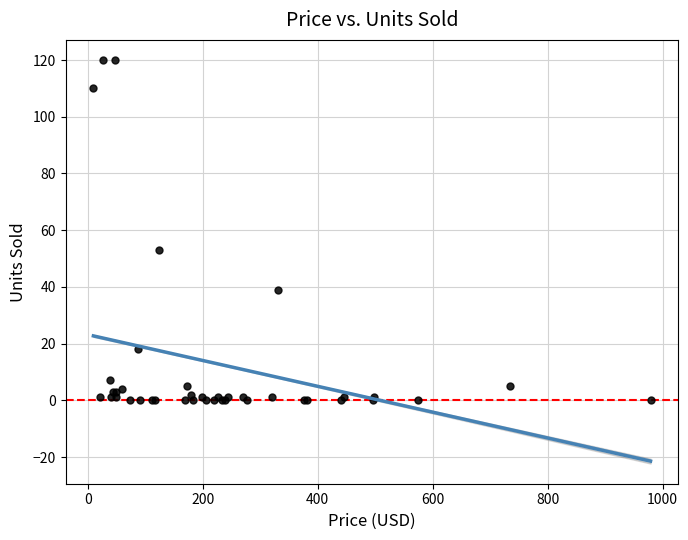

What Y value in the scatter plot is closest to 60?

53